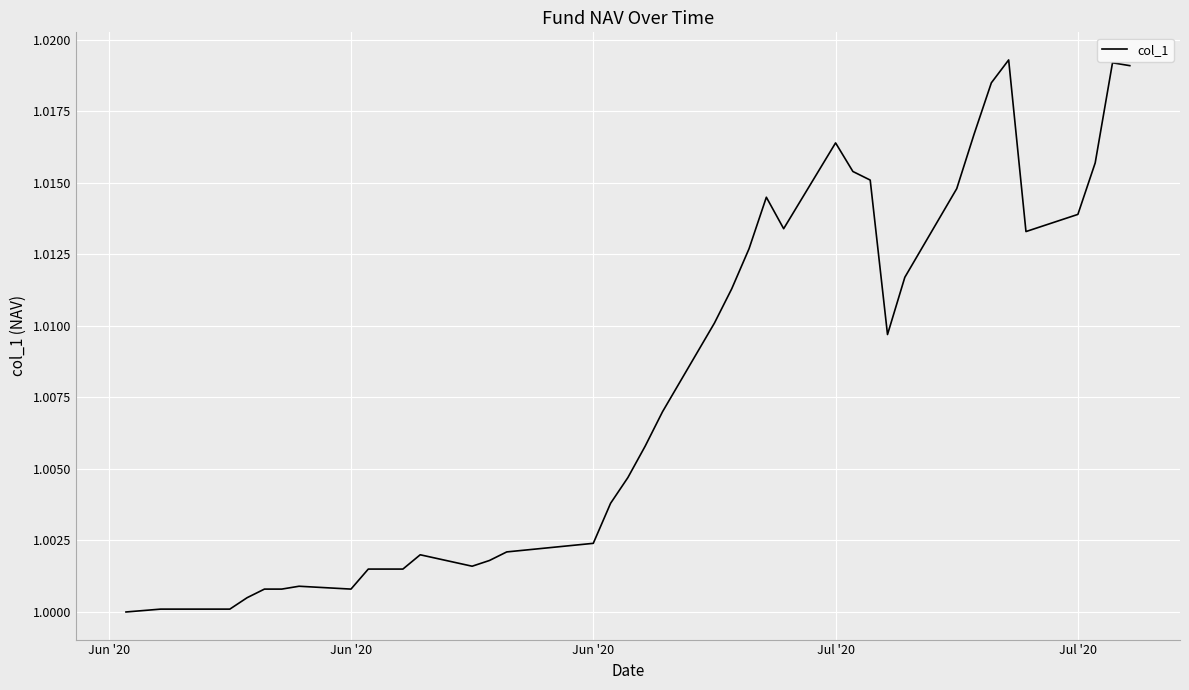

Does the chart display data point markers on the line(s)?

No